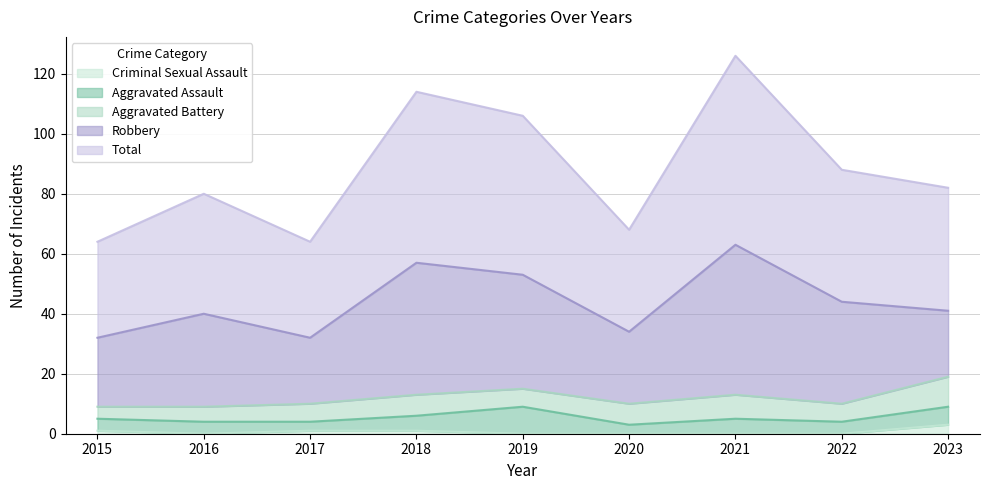

In Aggravated Battery, how many points are lower than both neighbors (excluding endpoints)?

2